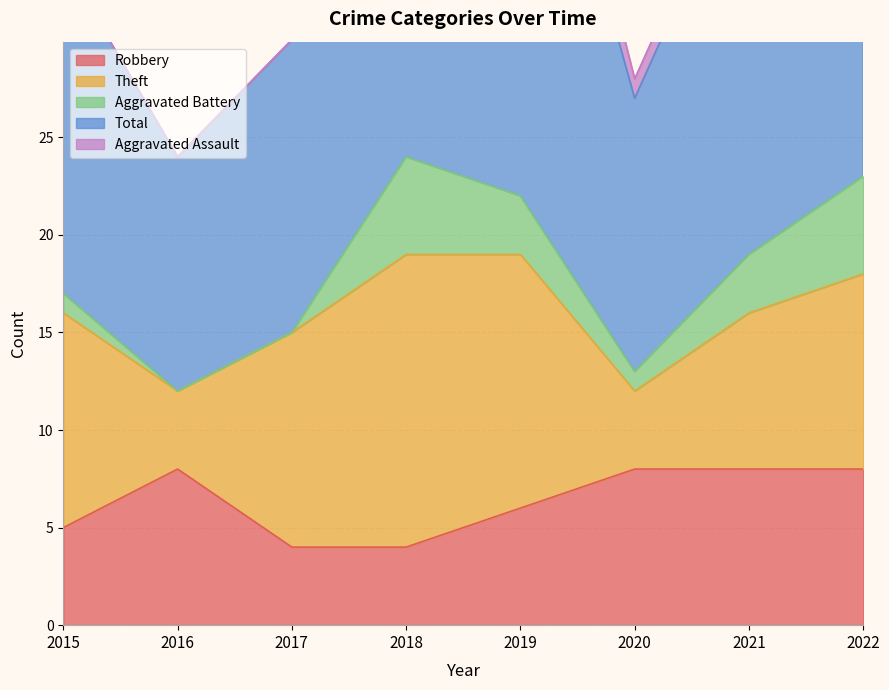

List the labels in order of Aggravated Assault value, largest first.

2019, 2018, 2020, 2021, 2015, 2016, 2017, 2022